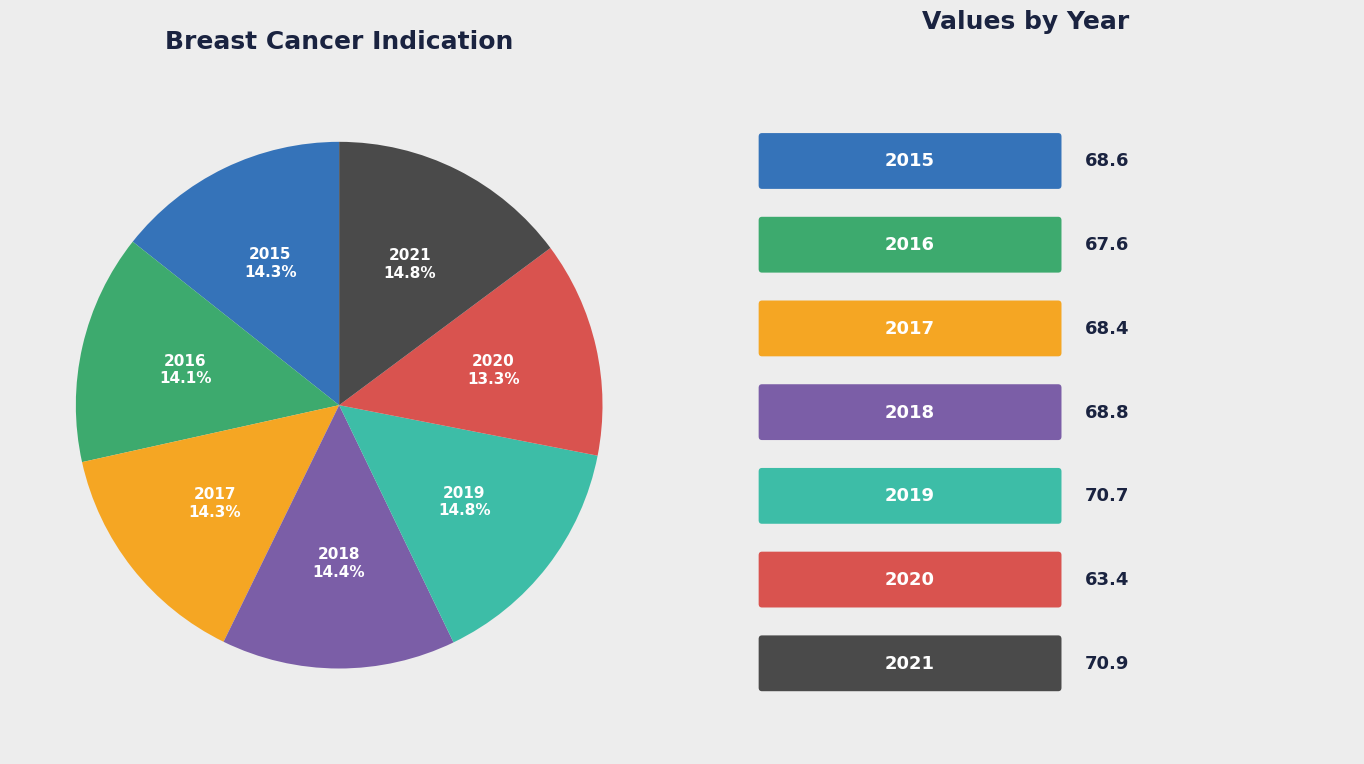

Combined, do 2017 and 2015 account for over 50%?

No